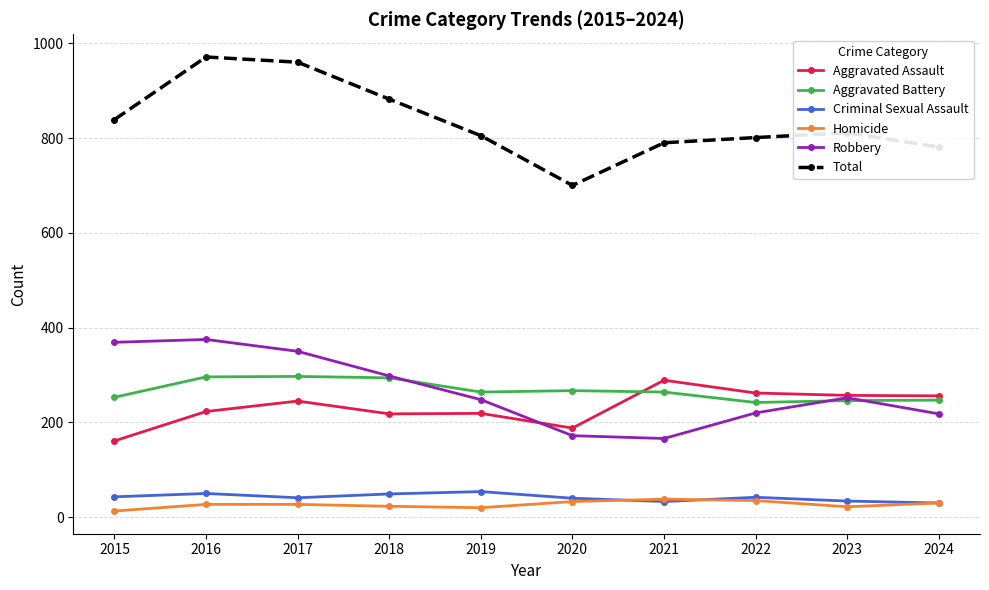

What is the difference between the highest and lowest values at 2016?

944